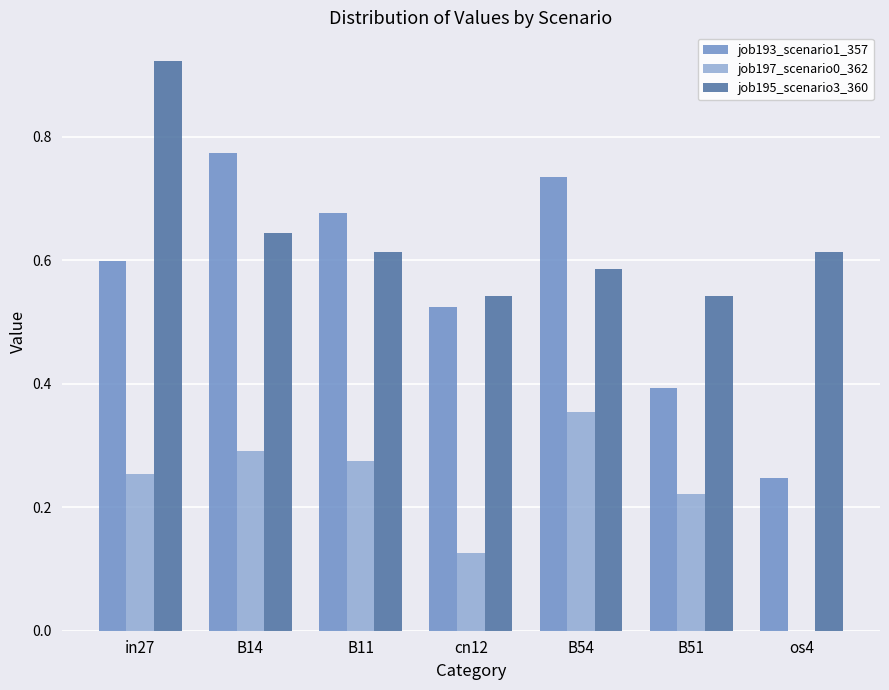

Which label corresponds to the largest value in the chart?

in27